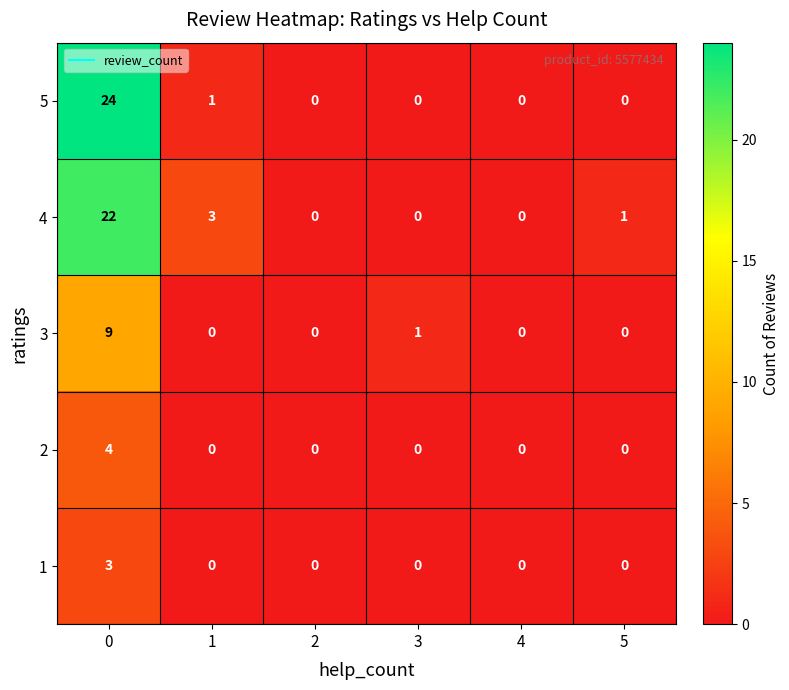

Count the number of categories in the chart.

6